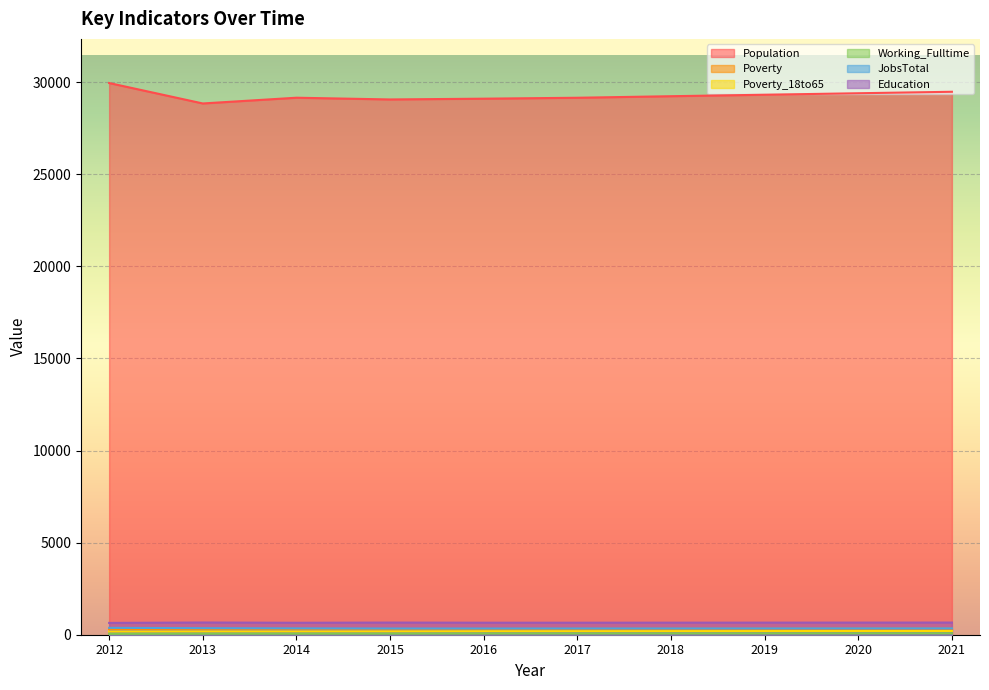

What is the minimum value for JobsTotal?

337